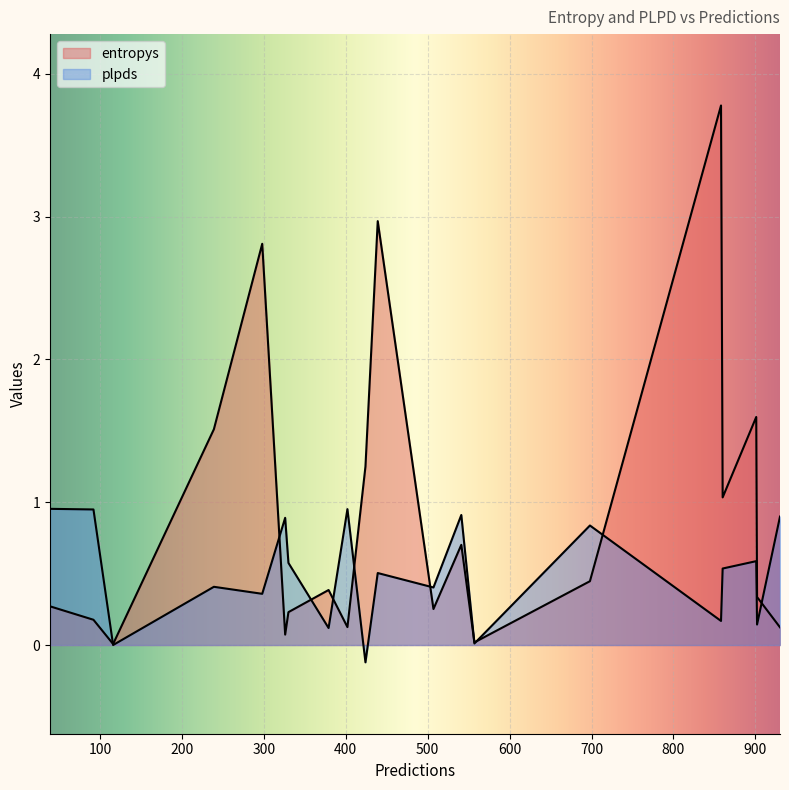

True or false: plpds has more than 1 points higher than both neighbors.

True